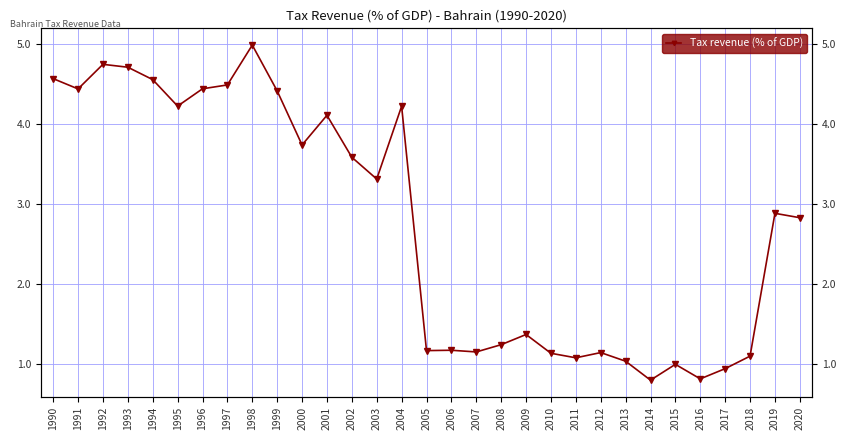

What is the difference between the second highest and second lowest values?

3.9